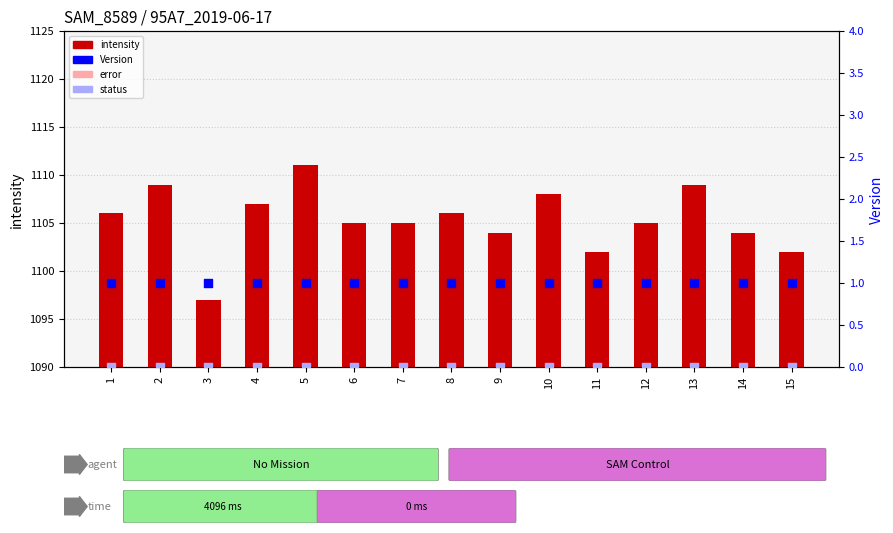

What are all the series names shown in the legend?

intensity, error, Version, status